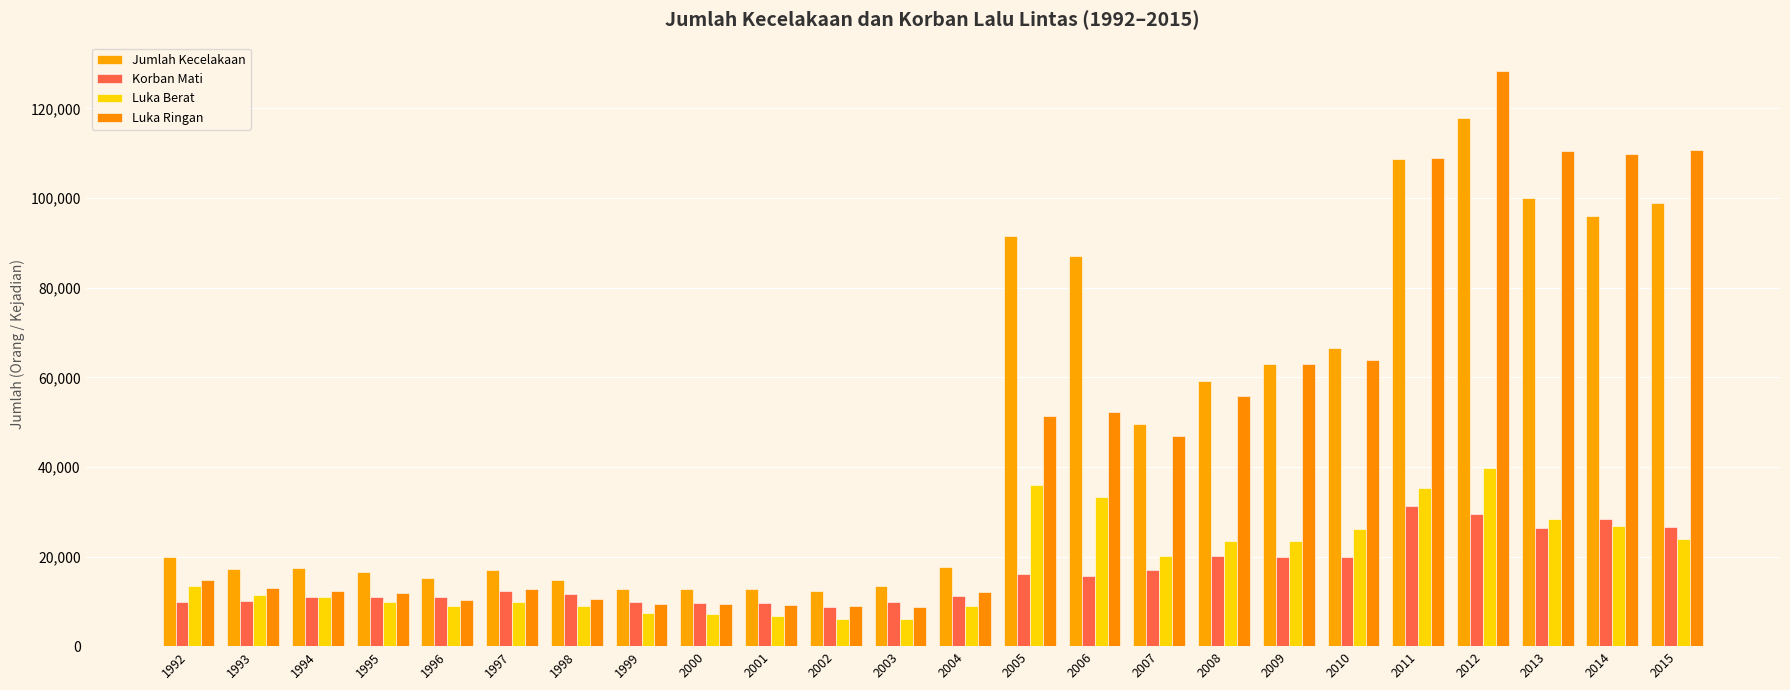

Rank the series by their maximum value, from lowest to highest.

Korban Mati, Luka Berat, Jumlah Kecelakaan, Luka Ringan